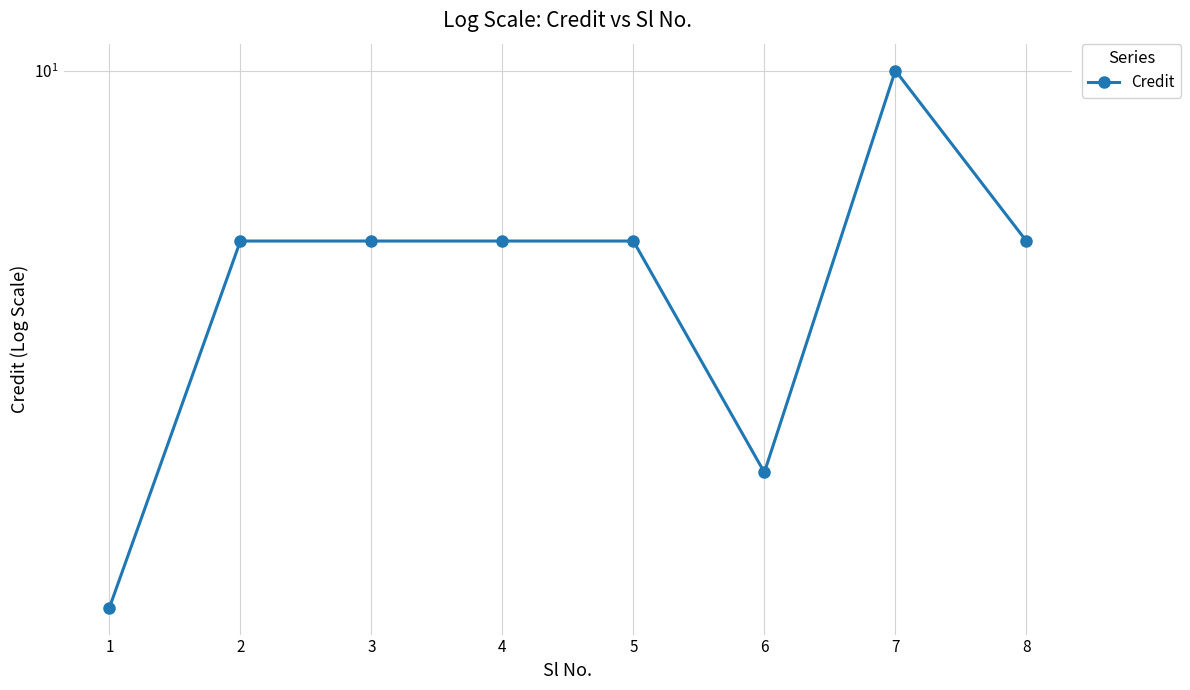

At which category does the data reach its first local valley?

6